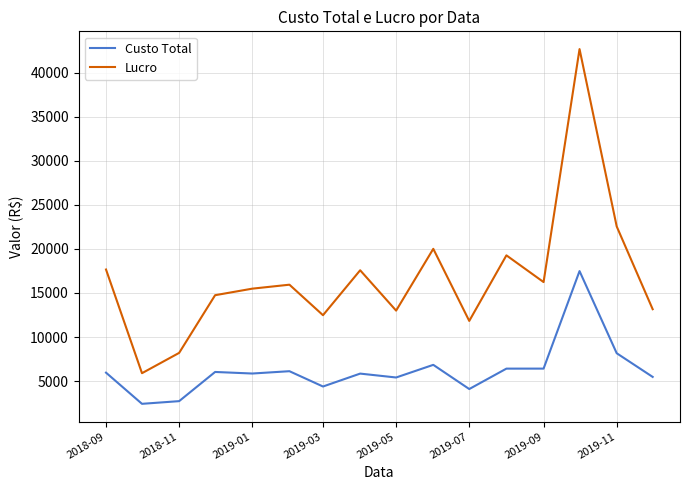

True or false: Custo Total and Lucro intersect in this chart.

False